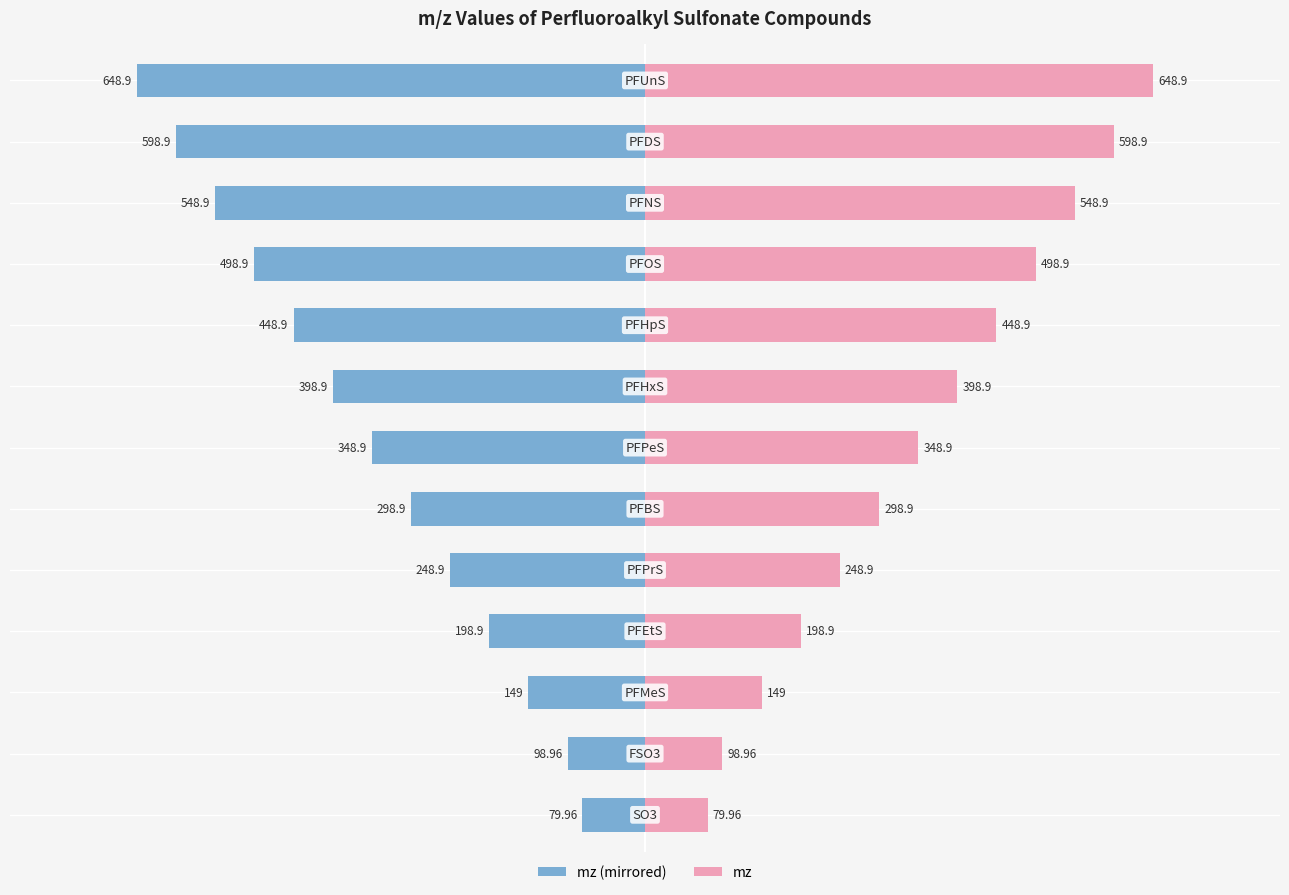

Is it true that mz equals 303.1 at 8?

False